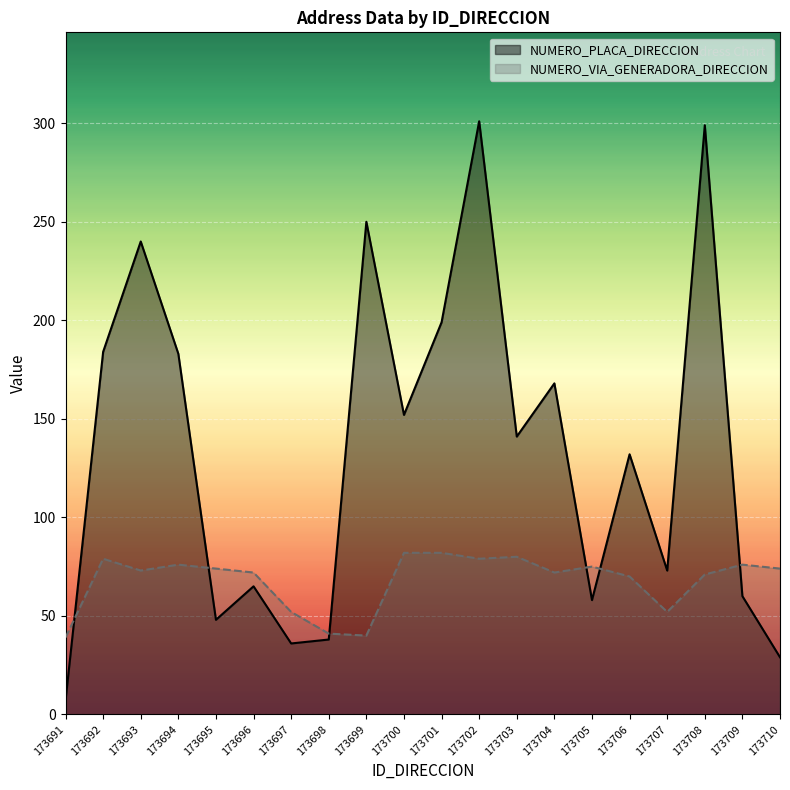

What is the approximate value of NUMERO_PLACA_DIRECCION at 173702, to the nearest 50?

300